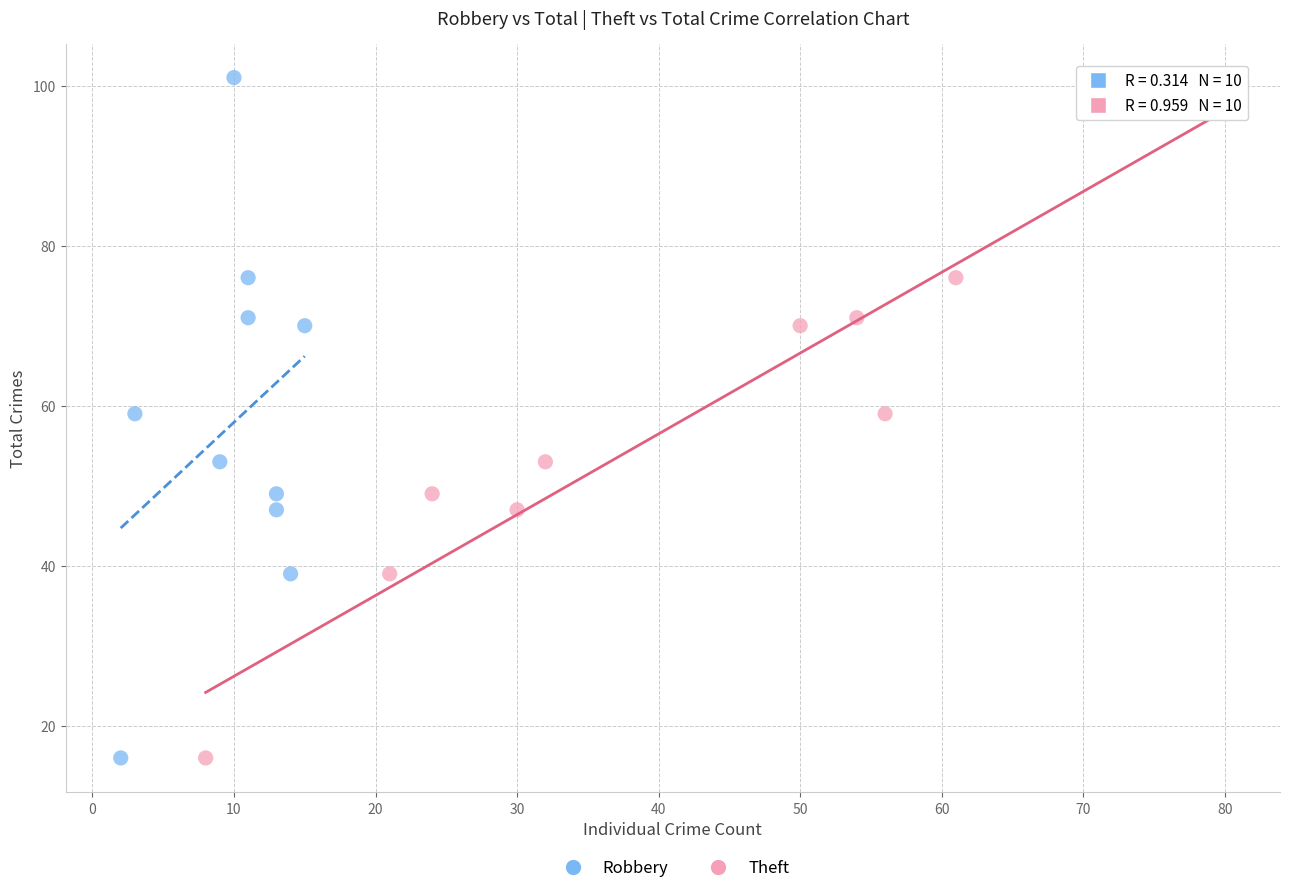

What are all the series names shown in the legend?

Robbery, Theft